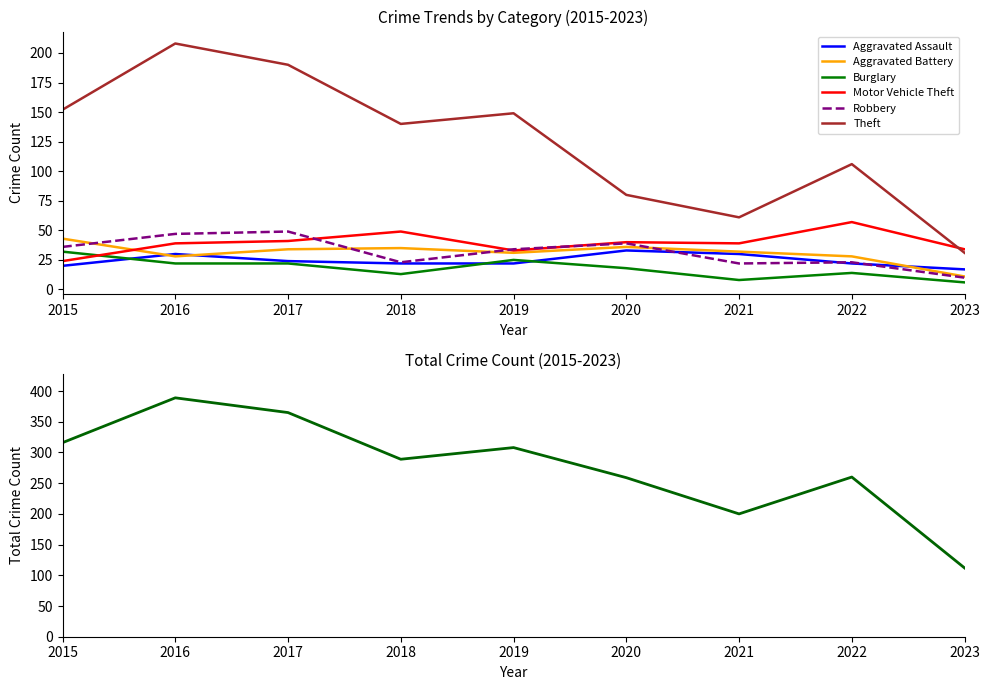

What is the value of the Burglary point at the 7th from the left?

8